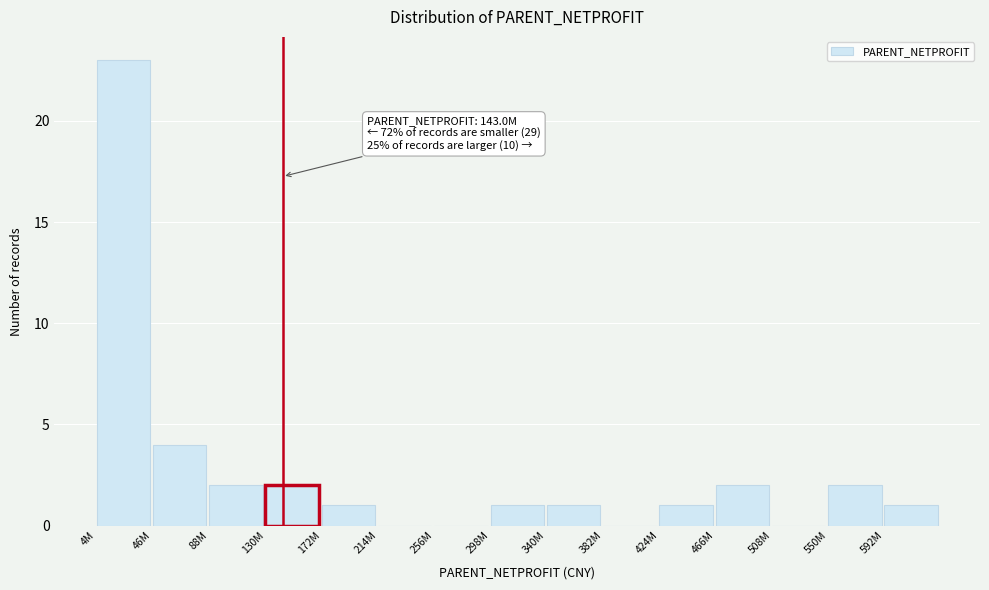

Reading left to right, what are all the values shown in this chart?

4M=23	46M=4	88M=2	130M=2	172M=1	214M=0	256M=0	298M=1	340M=1	382M=0	424M=1	466M=2	508M=0	550M=2	592M=1